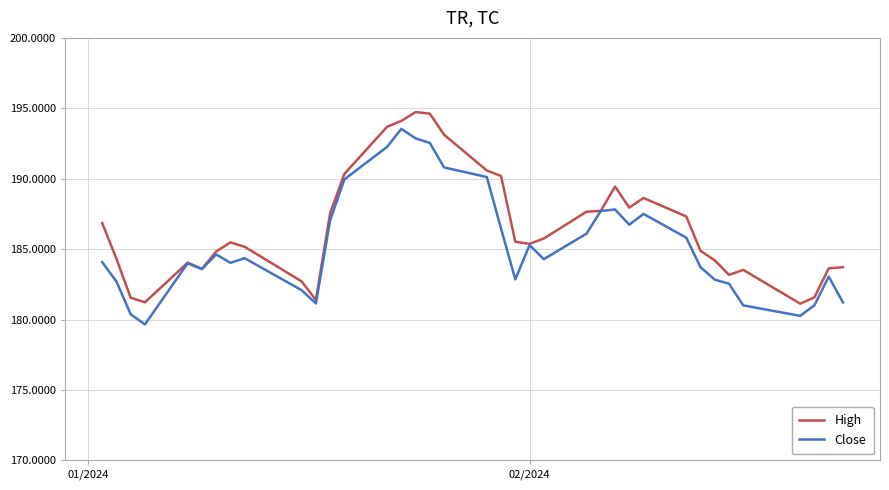

What is the greatest value displayed?

194.7